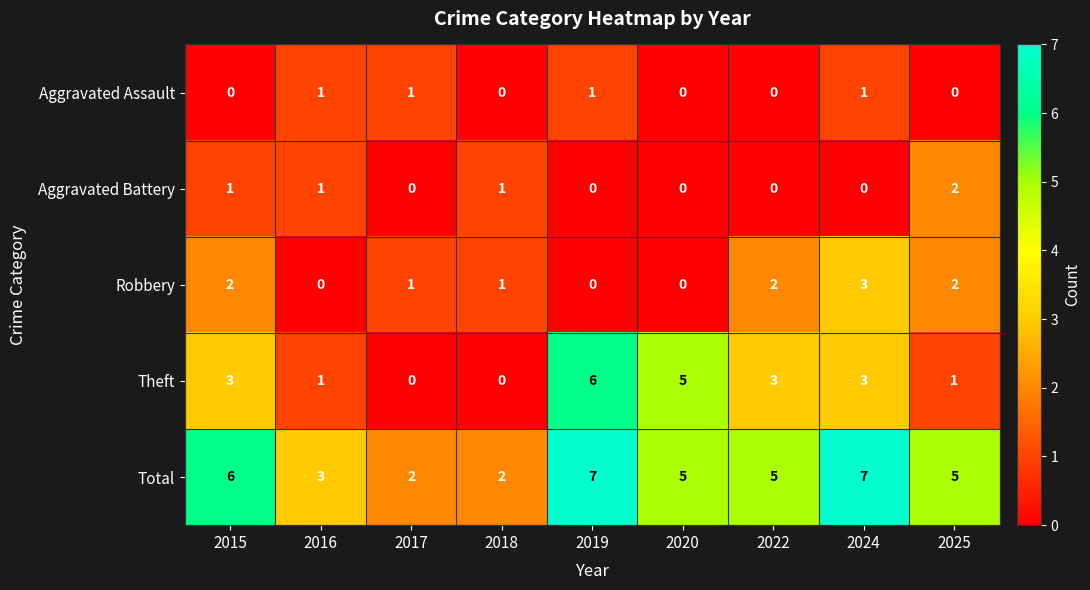

What is the total value across all series at 2016?

6